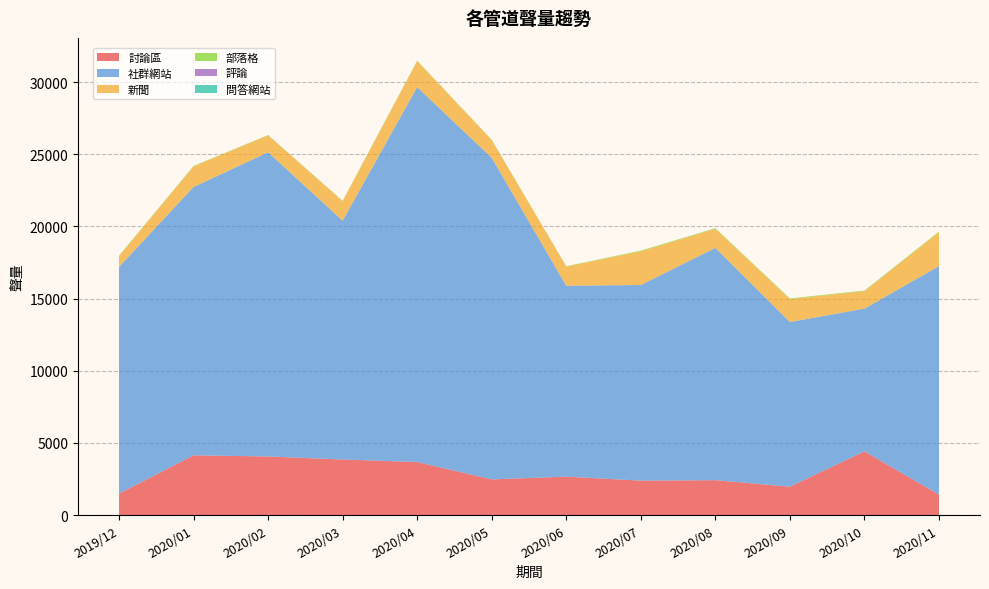

Reading left to right, what are all the values shown in this chart?

討論區: 1484	4137	4057	3846	3672	2469	2660	2382	2414	1964	4412	1413
社群網站: 15704	18589	21077	16549	25974	22278	13228	13555	16096	11409	9888	15831
新聞: 755	1423	1172	1343	1802	1233	1320	2335	1311	1584	1207	2348
部落格: 33	35	17	33	32	17	29	47	49	49	41	49
評論: 0	0	2	0	0	0	1	0	1	1	2	0
問答網站: 0	0	1	1	2	0	0	0	0	0	0	0